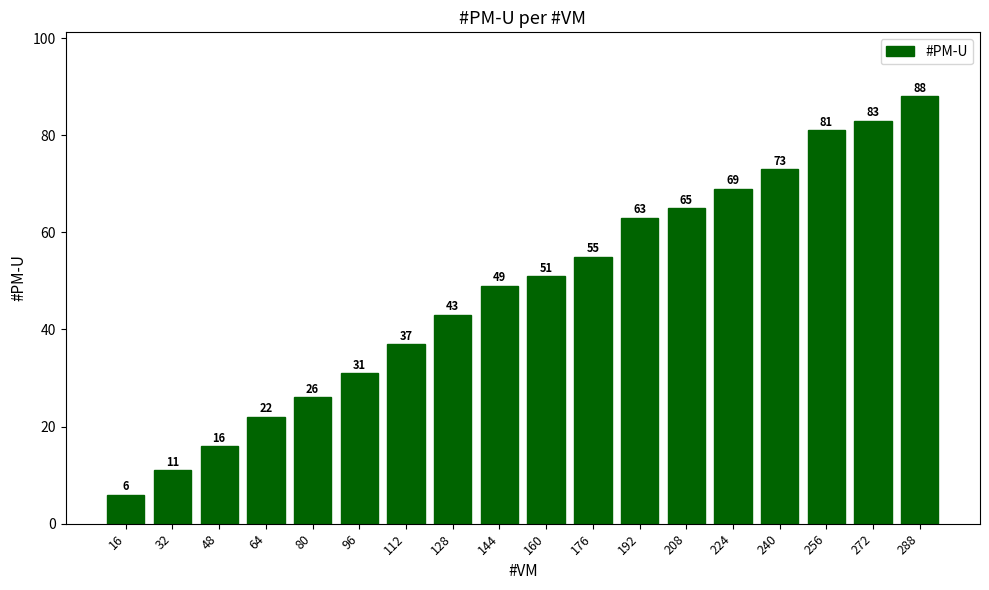

The value at 112 is 13. True or false?

False